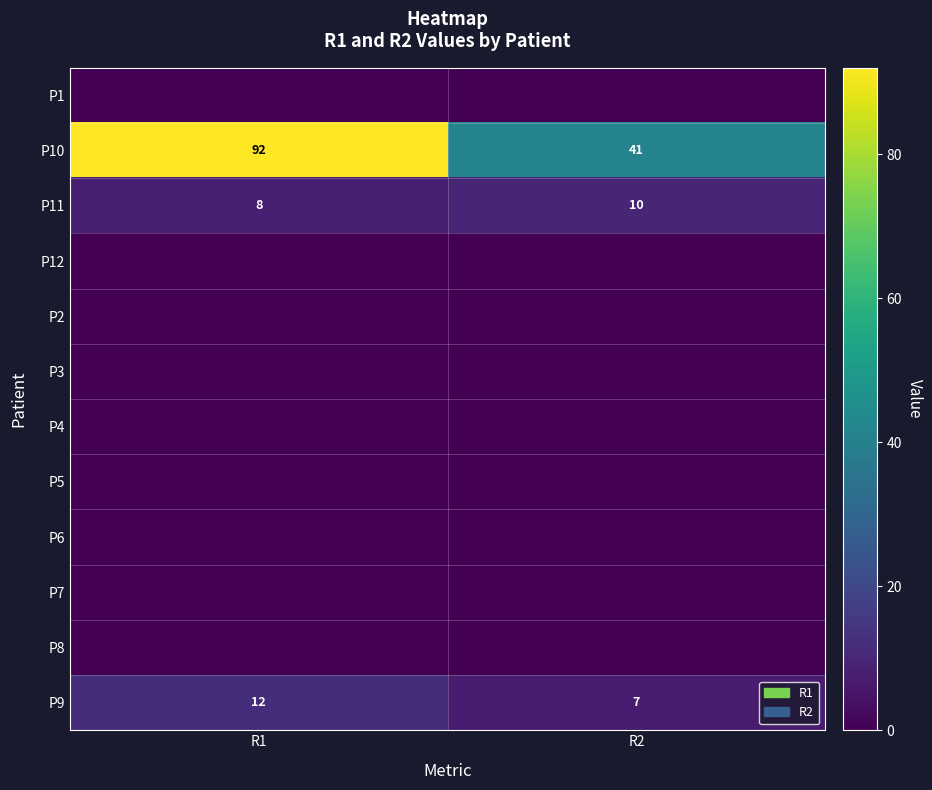

What is the difference between the maximum and minimum values in the P10 series?

51